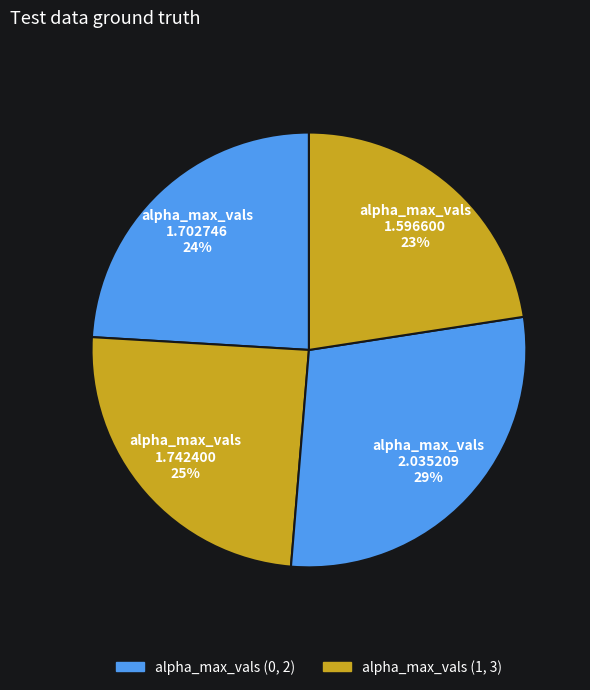

How many segments does this pie chart have?

4